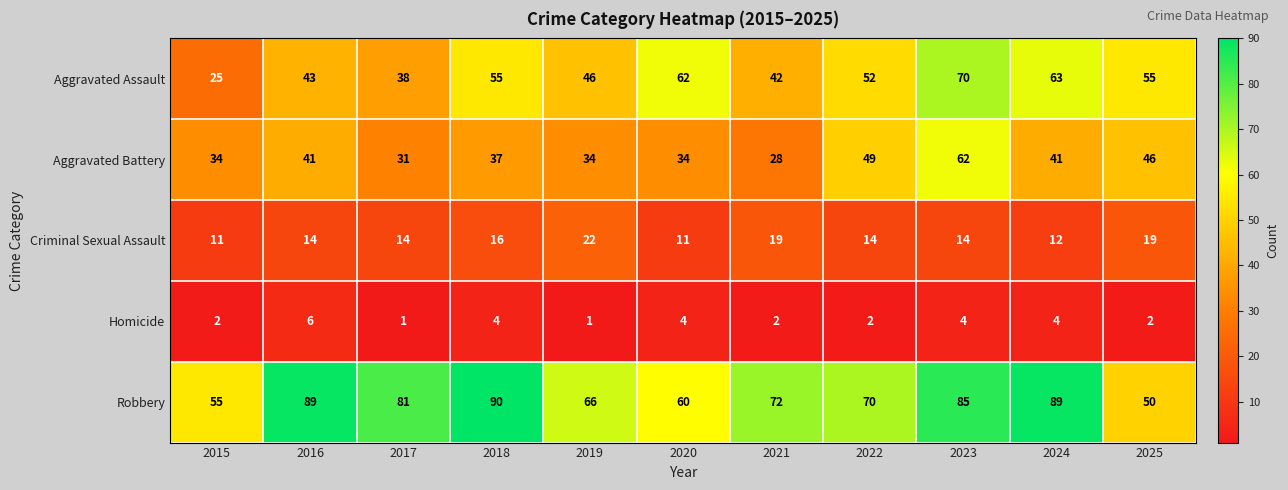

The Robbery series shows 81 at 2017. True or false?

True